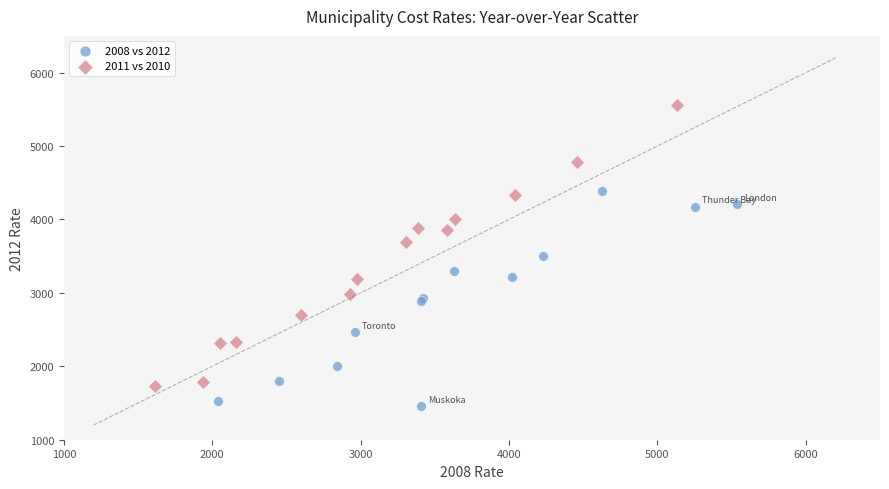

Which series contains the lowest Y value?

2008 vs 2012